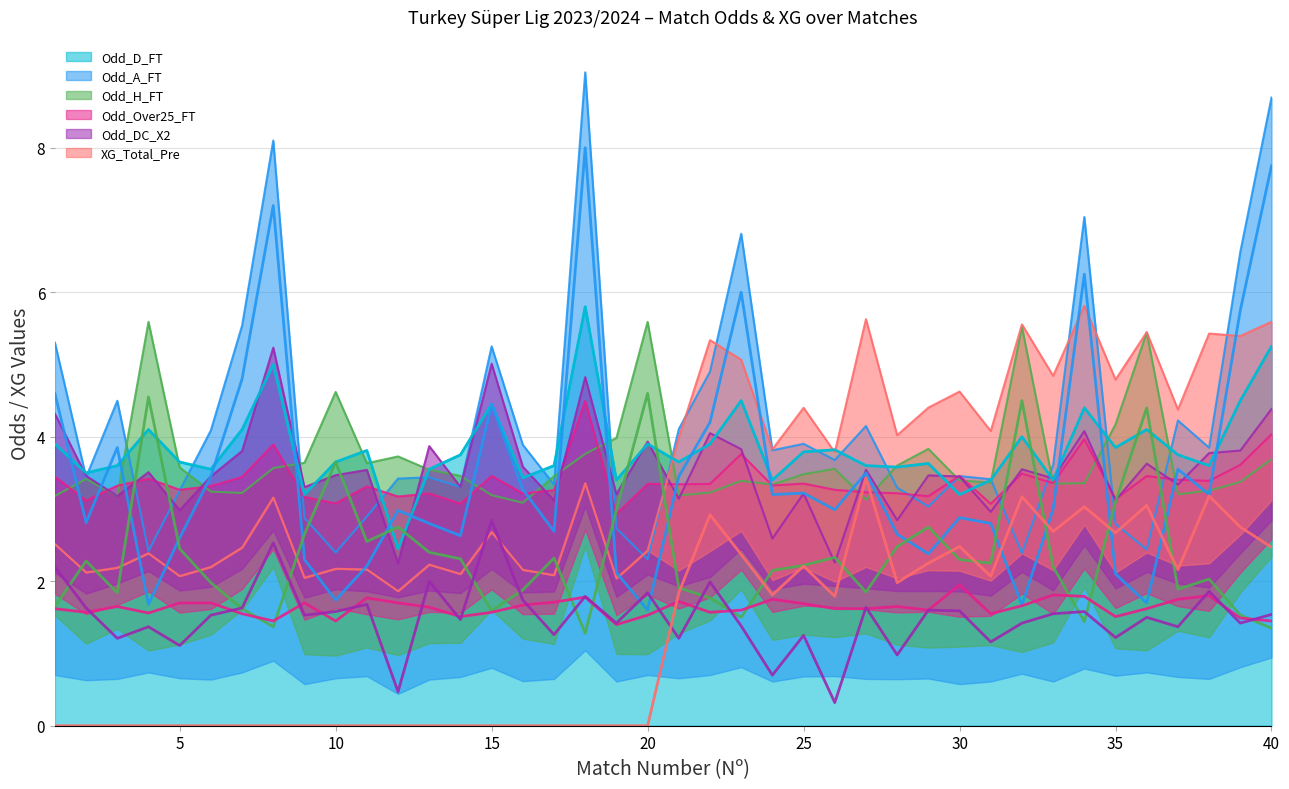

At which label is Odd_H_FT closest to 2?

6